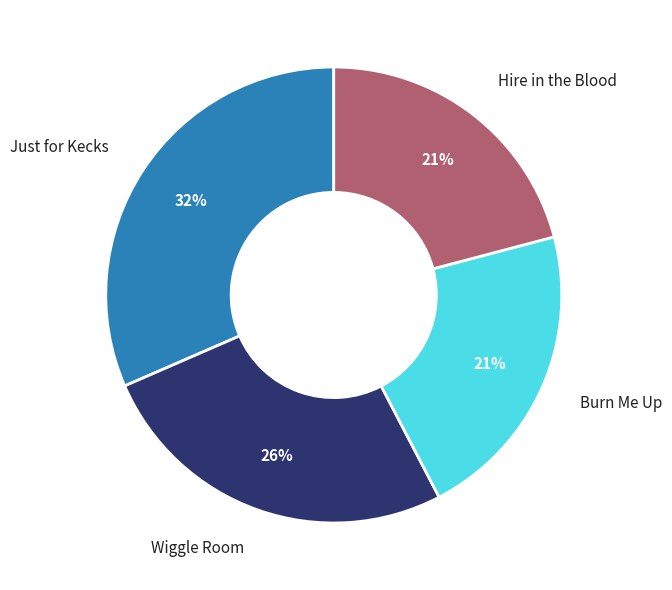

Which slice is the largest?

Just for Kecks